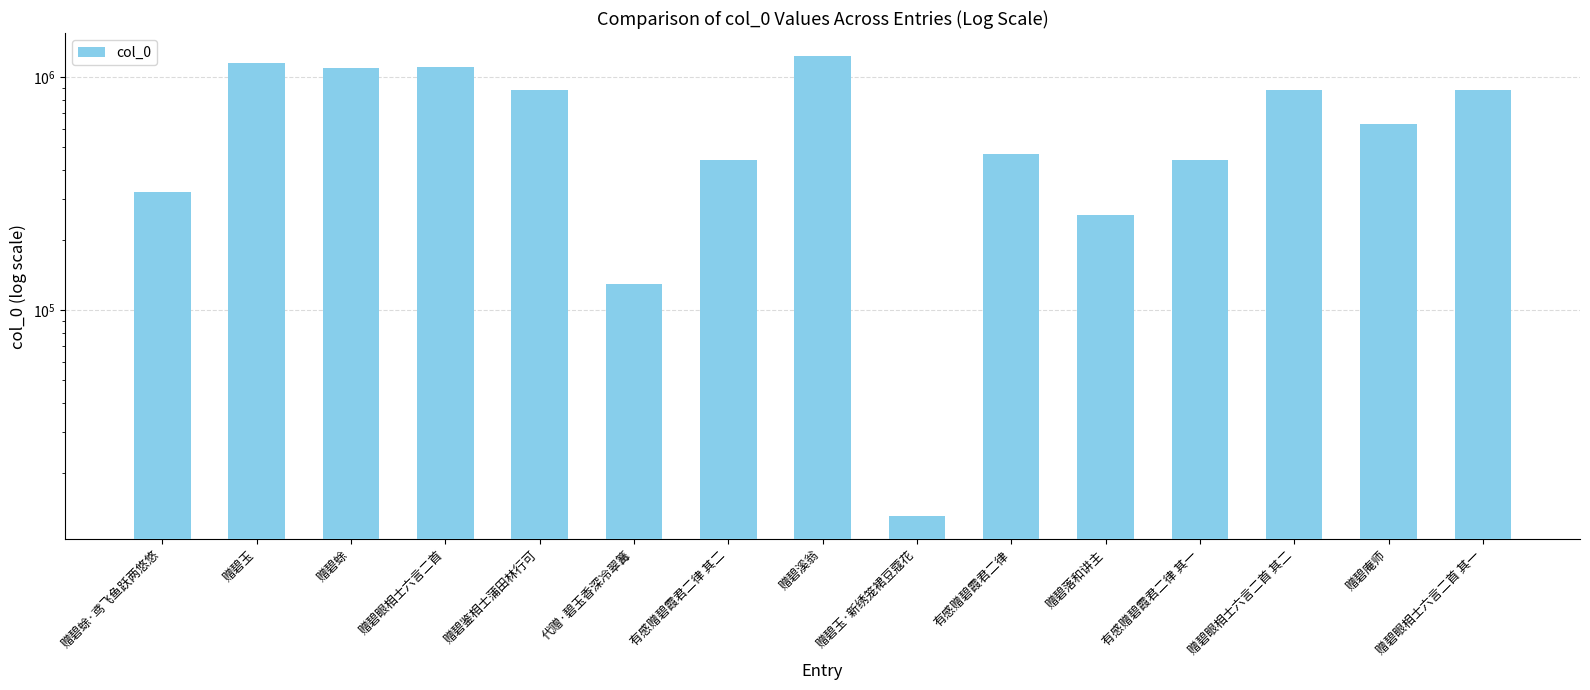

What is the change in value from 有感赠碧霞君二律 to 赠碧眼相士六言二首 其一?

+411734